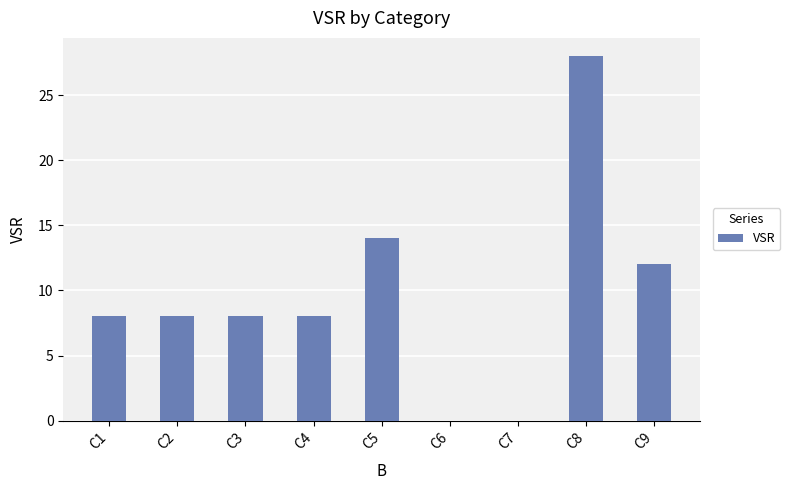

How many distinct data groups are displayed?

1